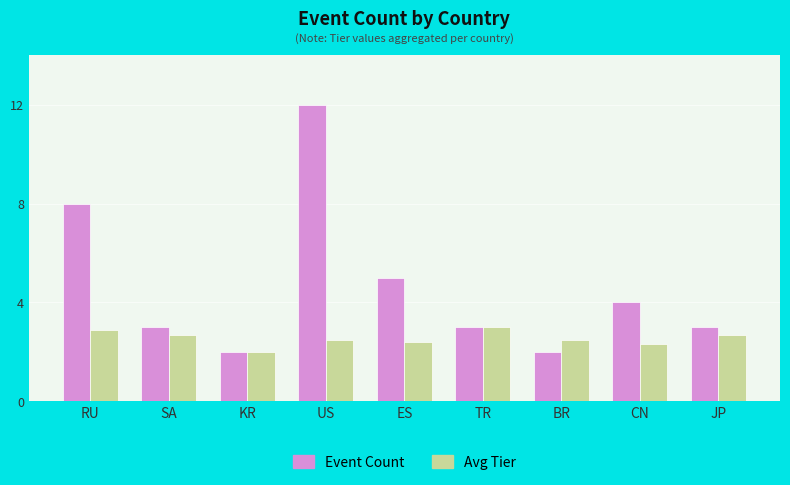

Rank the series at ES from highest to lowest value.

Event Count, Avg Tier